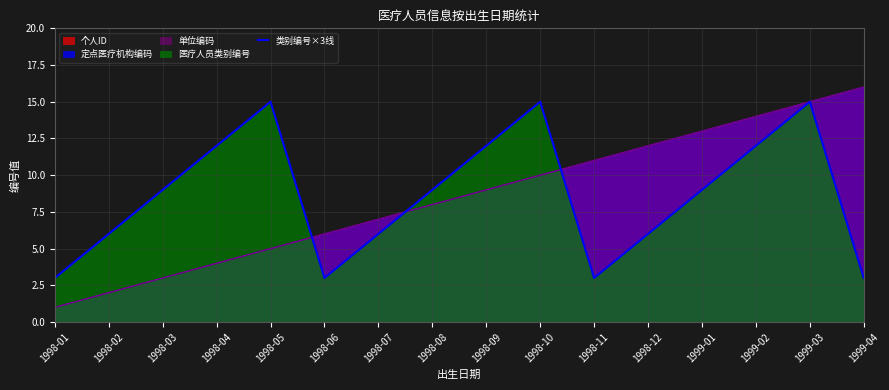

Reading right to left, what are all the values shown in this chart?

1999-04=3	1999-03=15	1999-02=12	1999-01=9	1998-12=6	1998-11=3	1998-10=15	1998-09=12	1998-08=9	1998-07=6	1998-06=3	1998-05=15	1998-04=12	1998-03=9	1998-02=6	1998-01=3